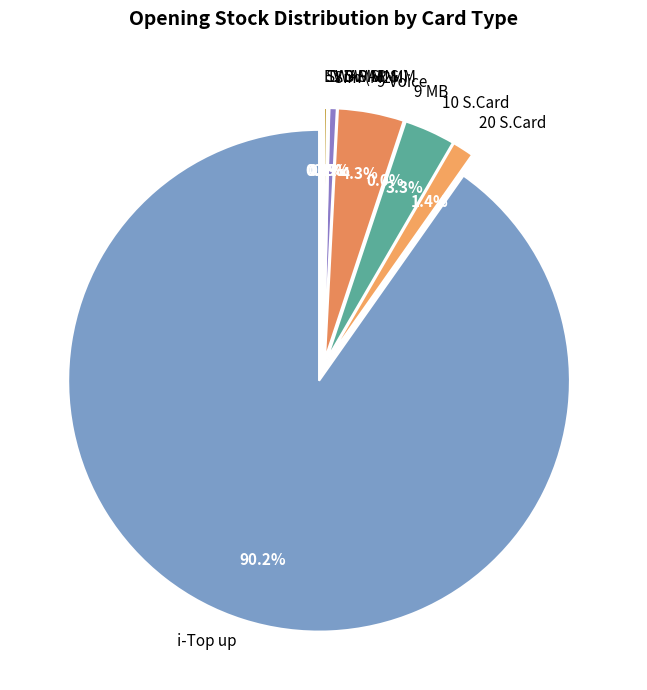

To the nearest percent, what is the difference between the largest and smallest slice percentages?

90%